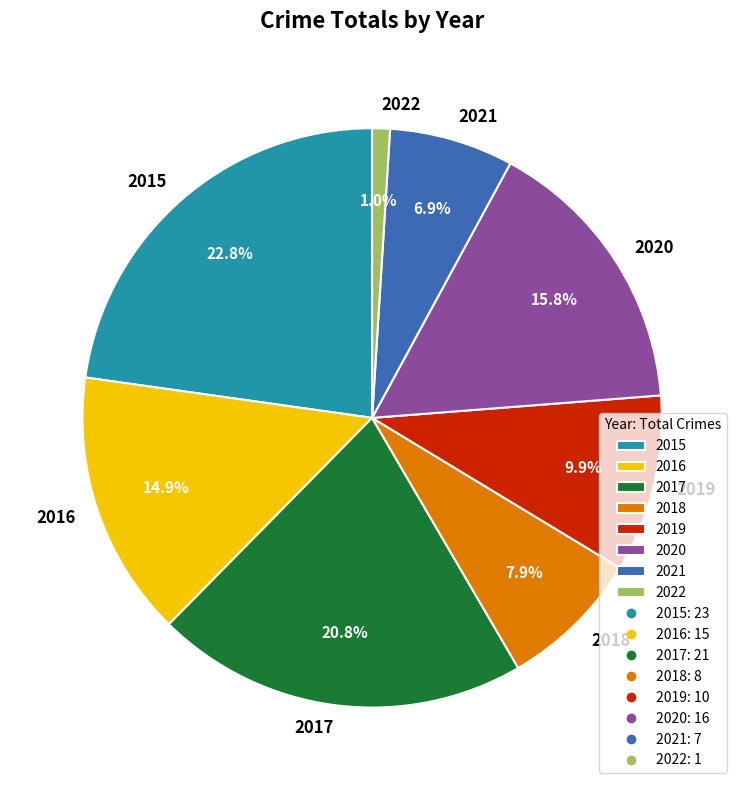

Does any single category account for the majority?

No